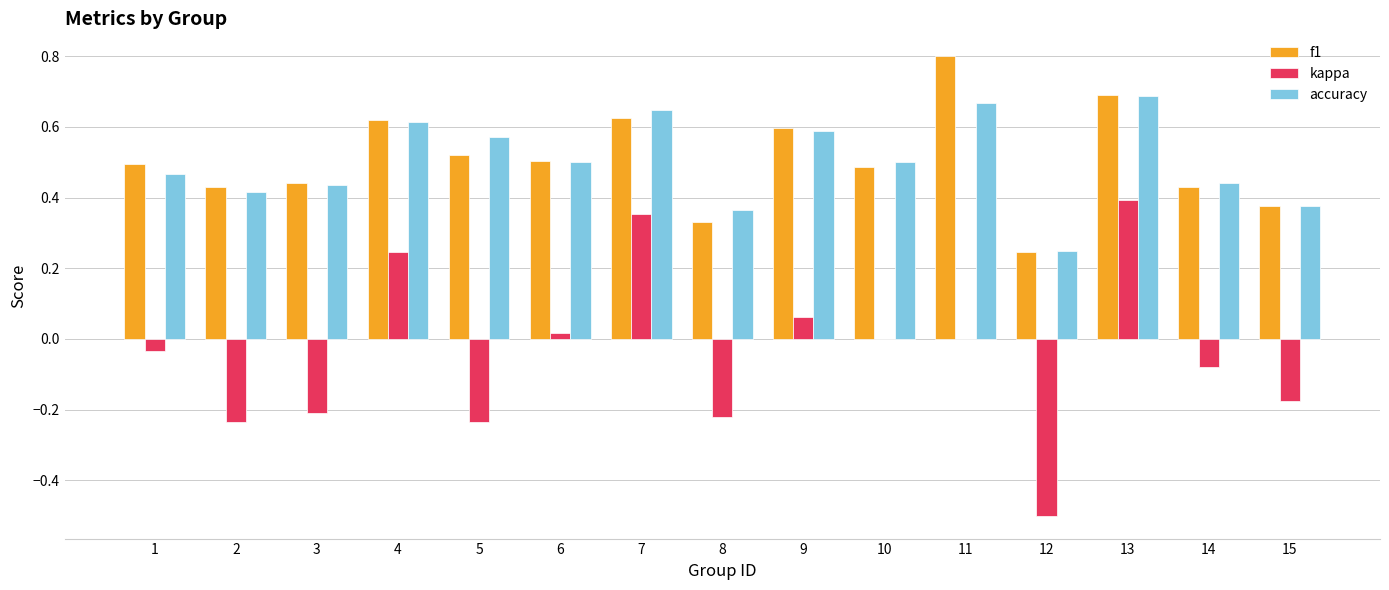

The kappa series shows 0.4 at 4. True or false?

False